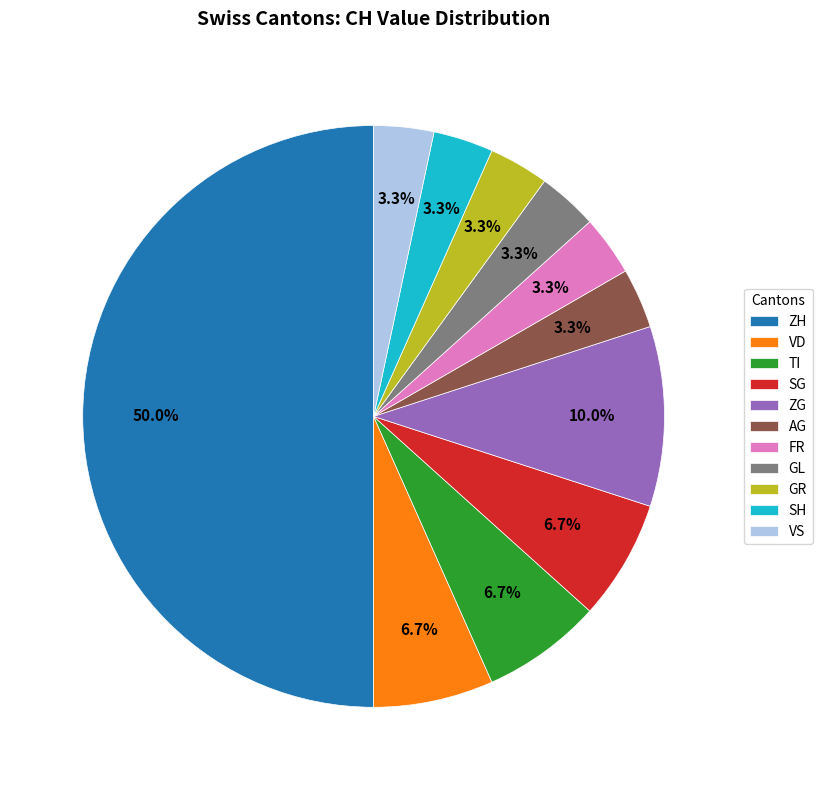

How many slices are in this pie chart?

11